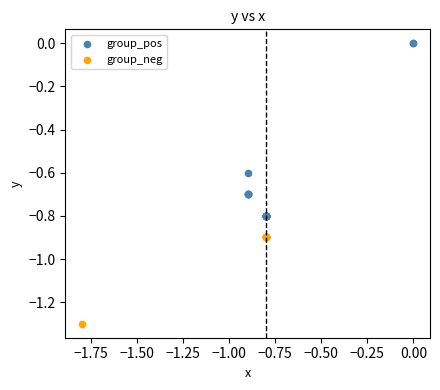

Which series has the widest spread of Y values?

group_pos